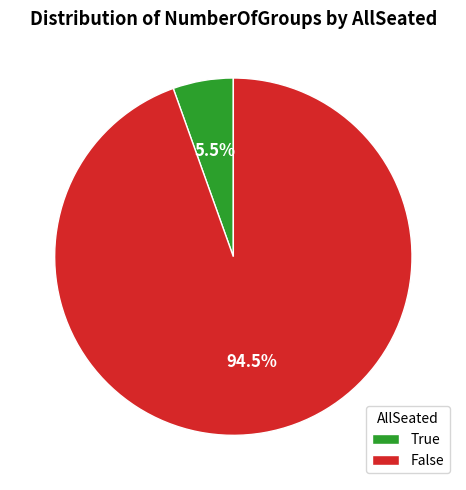

Do False and True together represent more than half of the pie?

Yes